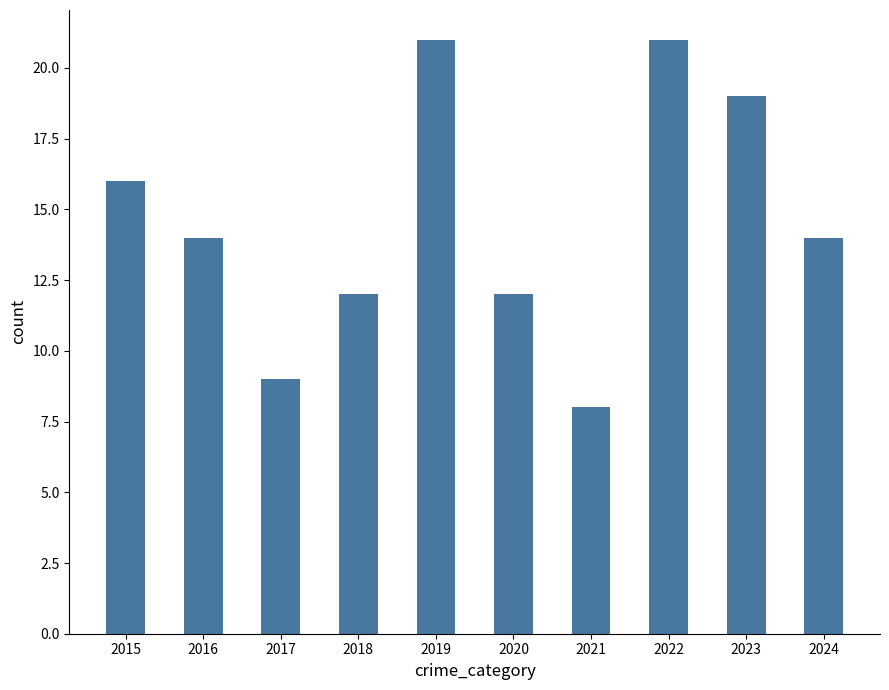

Reading left to right, list all the values displayed in this chart.

16	14	9	12	21	12	8	21	19	14